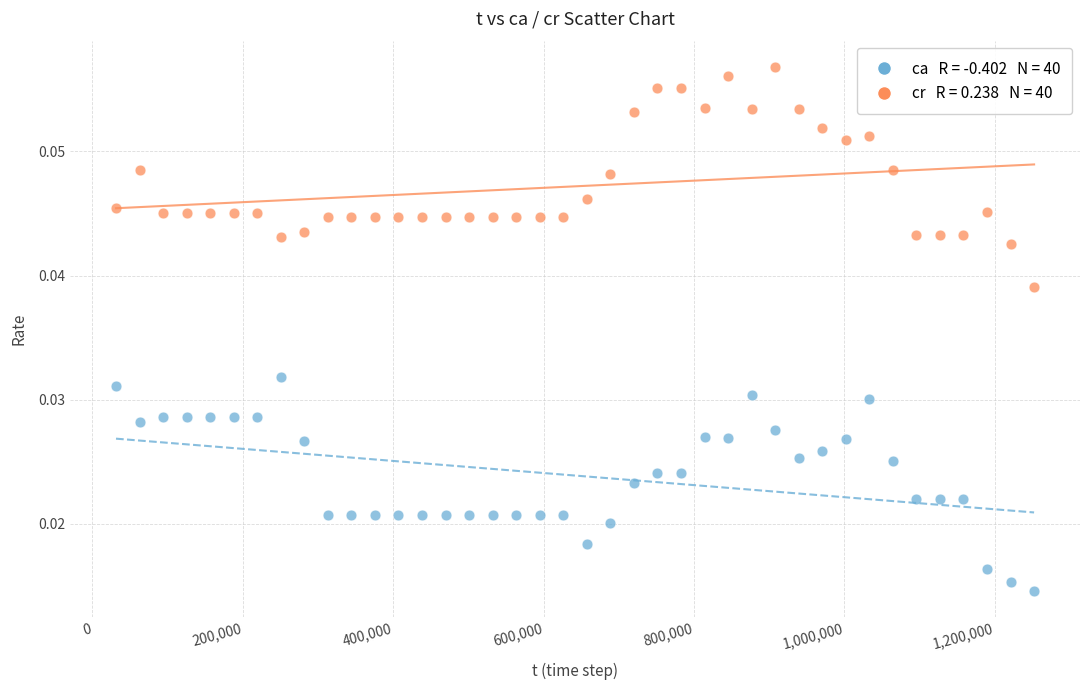

Across all data points, what is the range of X values (max minus min)?

1221199.0